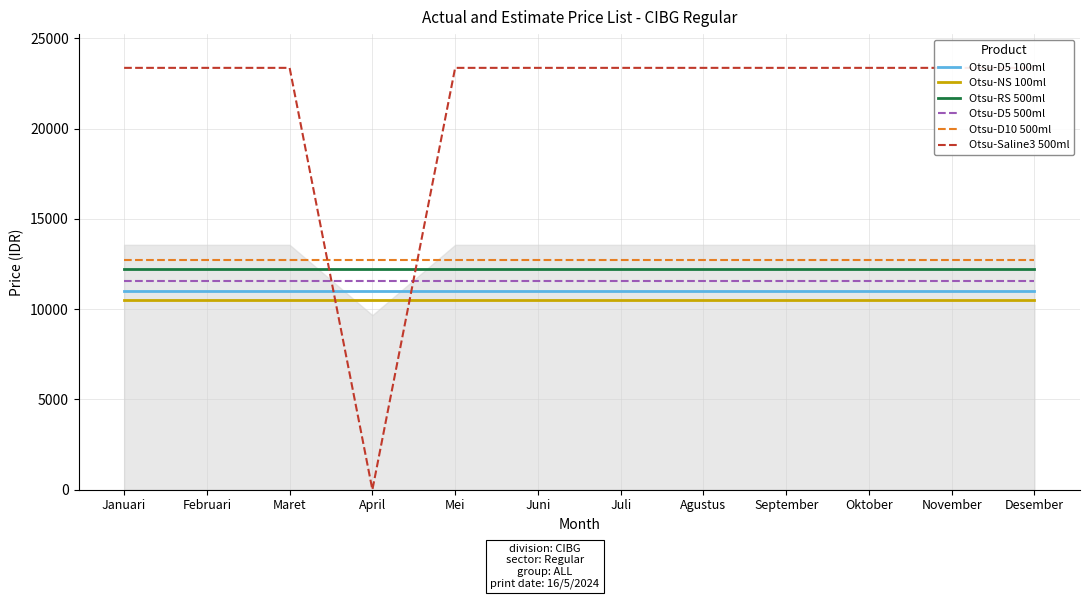

What is the label of the 9th point from the right?

April